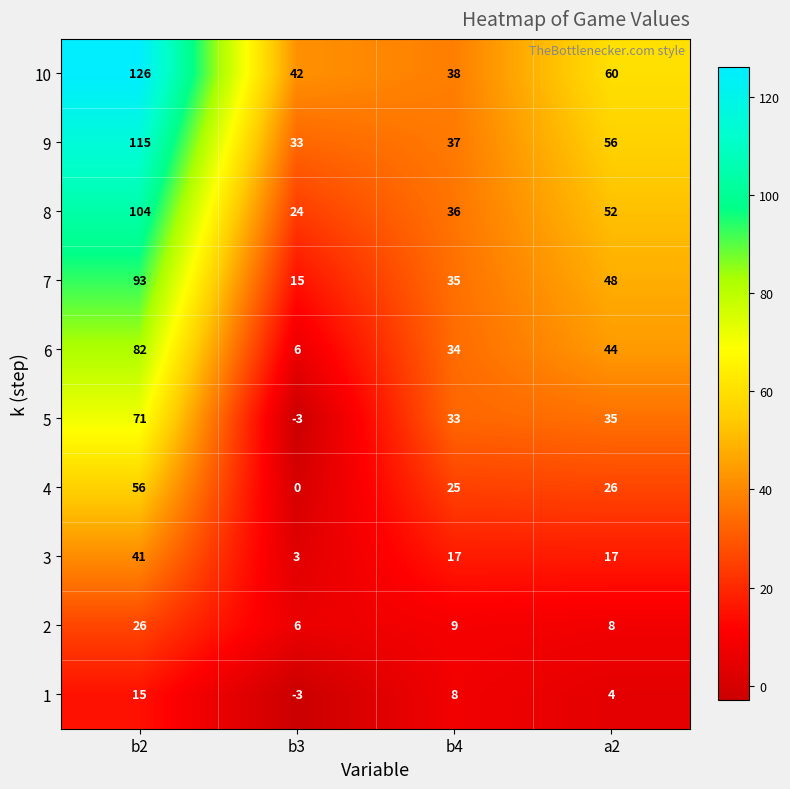

What is the sum of all 7 values?

191